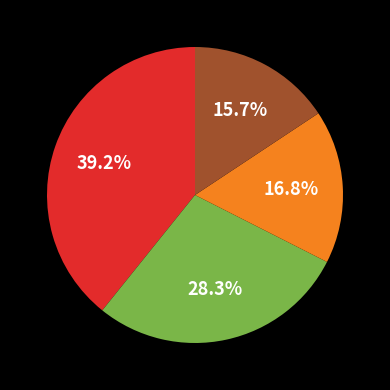

How many segments does this pie chart have?

4